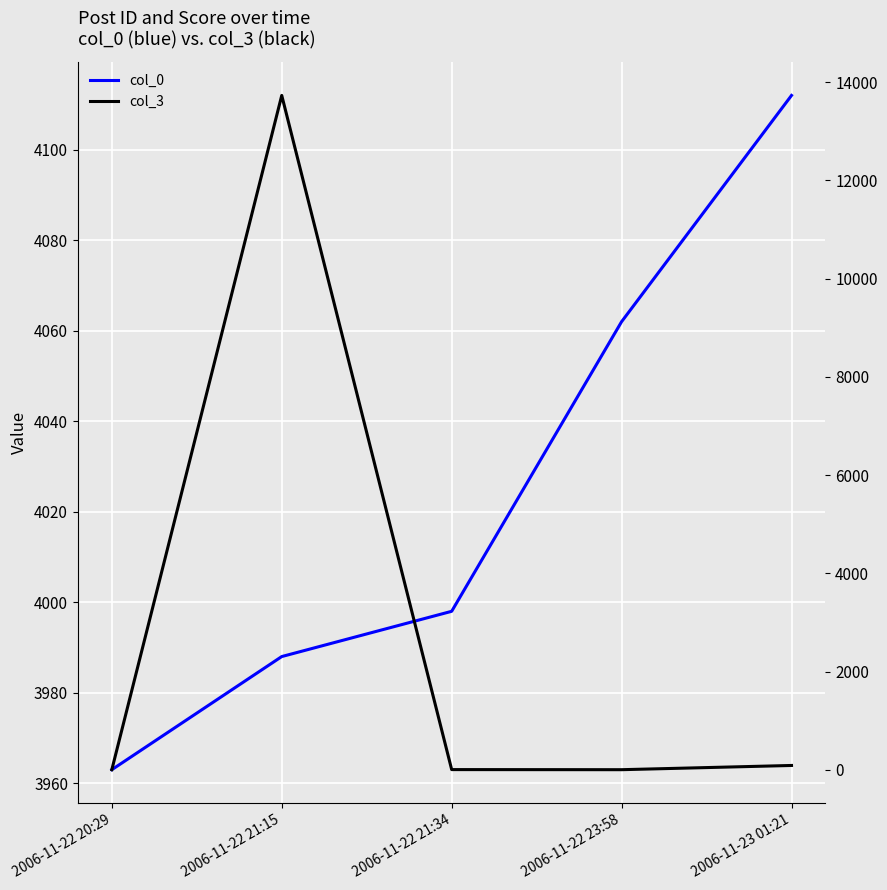

True or false: col_3 and col_0 intersect in this chart.

True